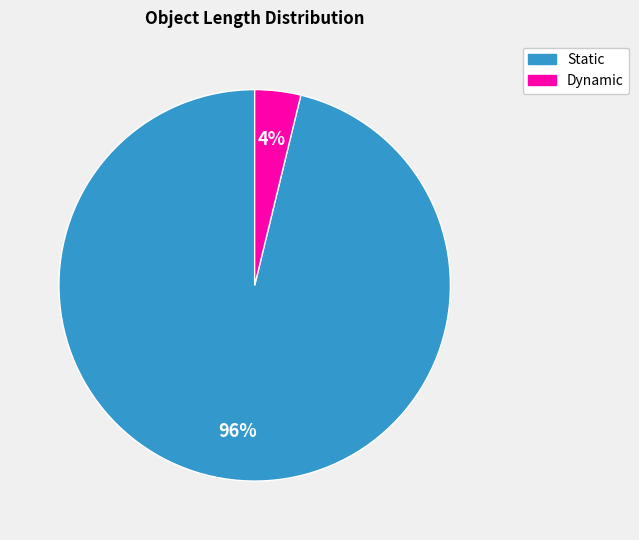

How many slices are in this pie chart?

2